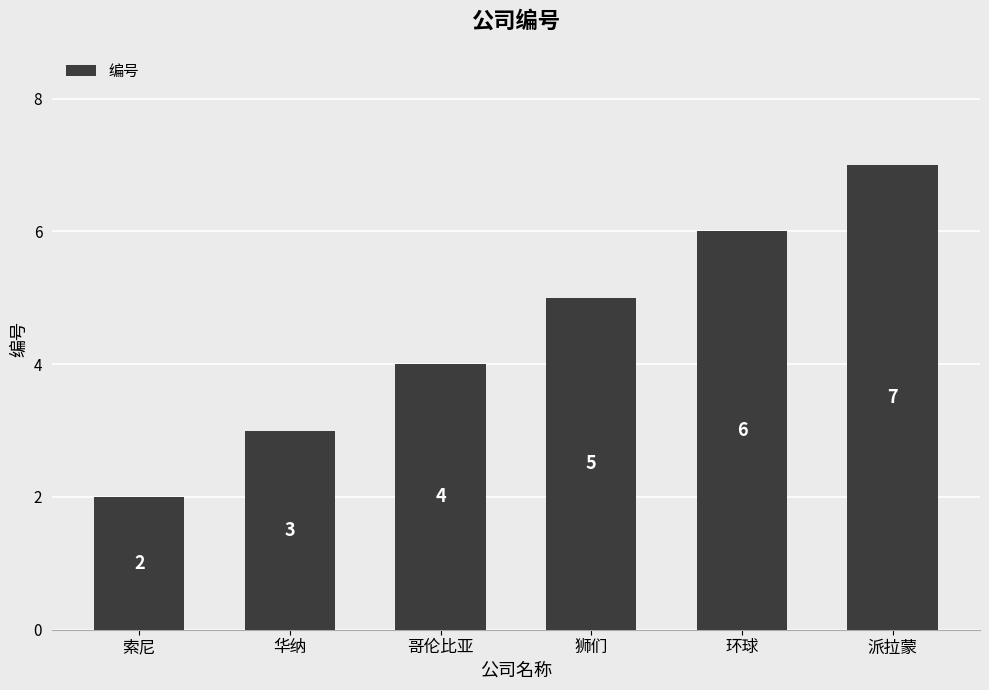

Is it true that the value at 索尼 is 2?

True